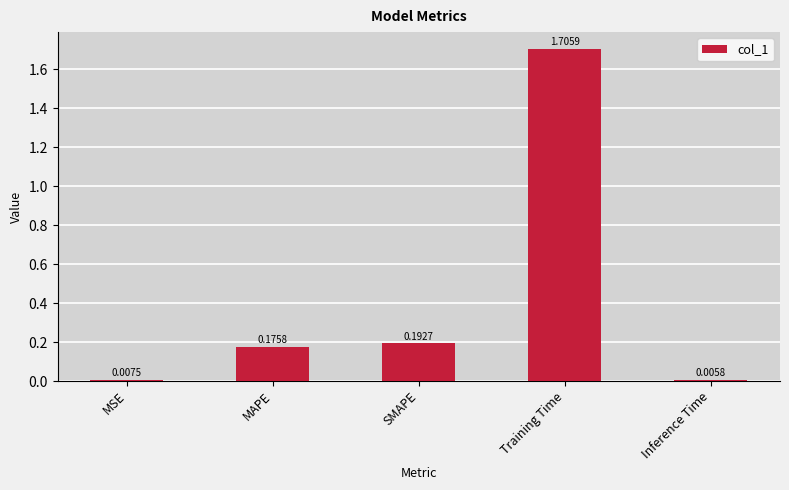

Which label corresponds to the largest value in the chart?

Training Time